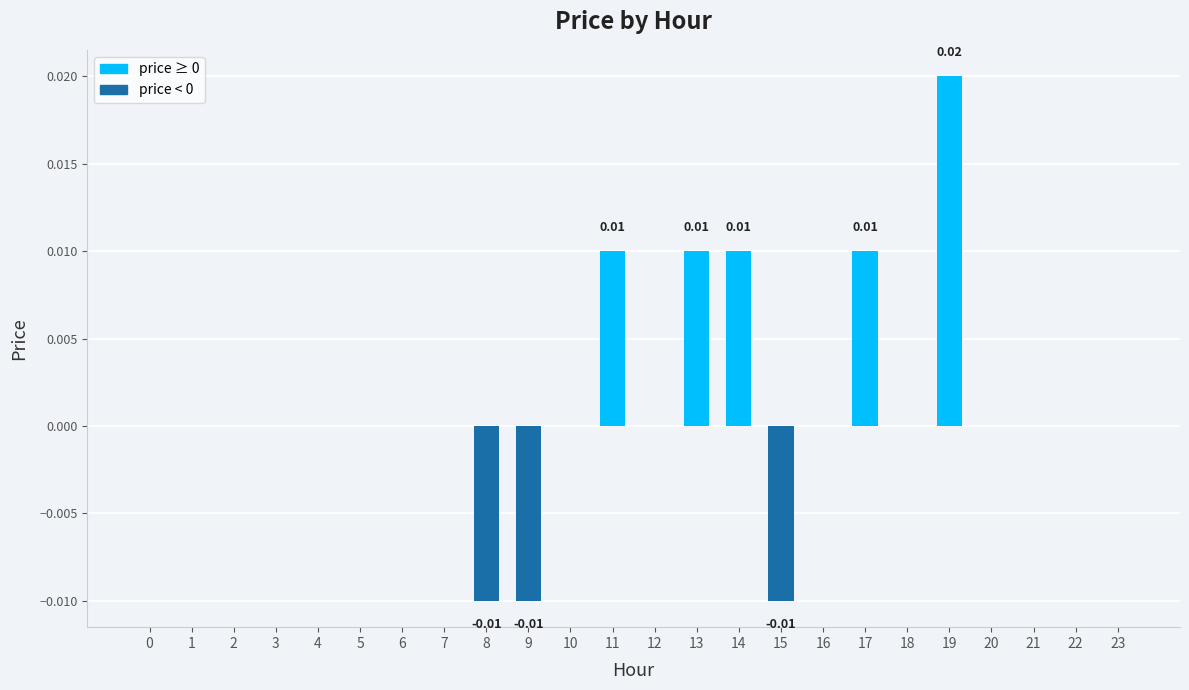

Which has a higher value, 7 or 9?

7